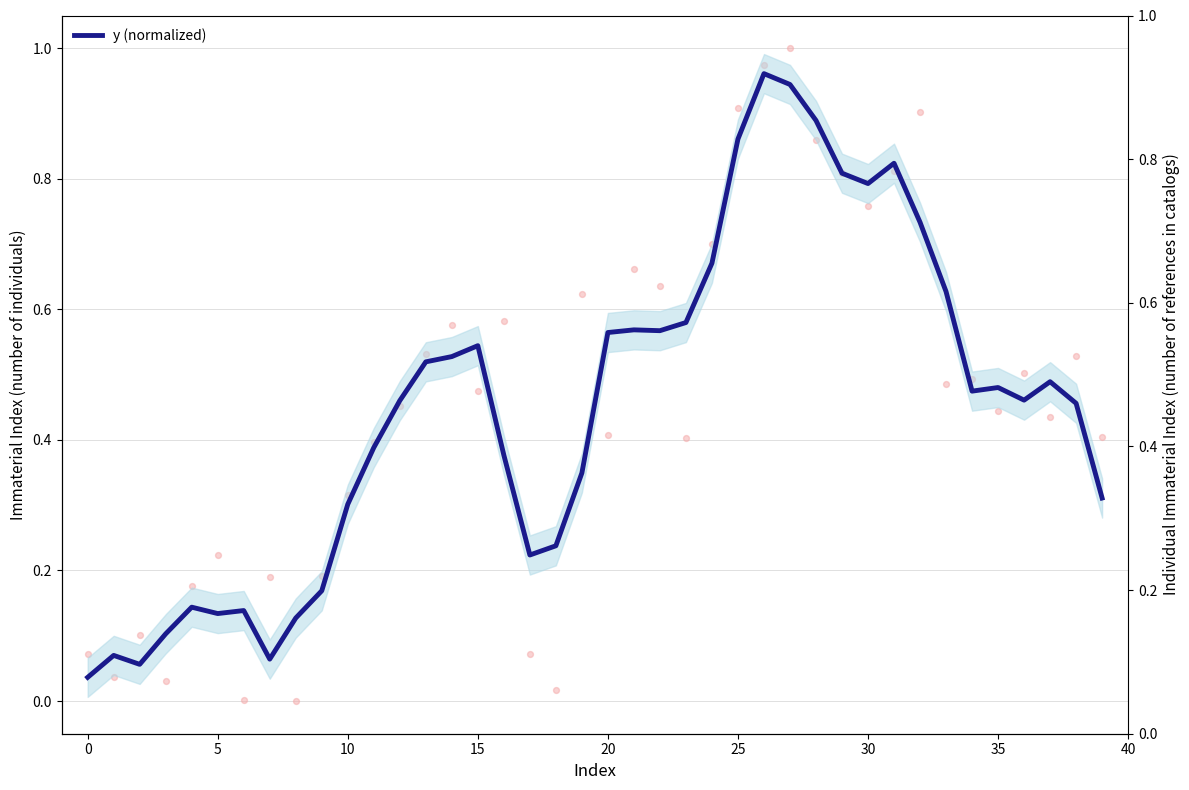

Which series reaches the minimum Y coordinate?

x (normalized)